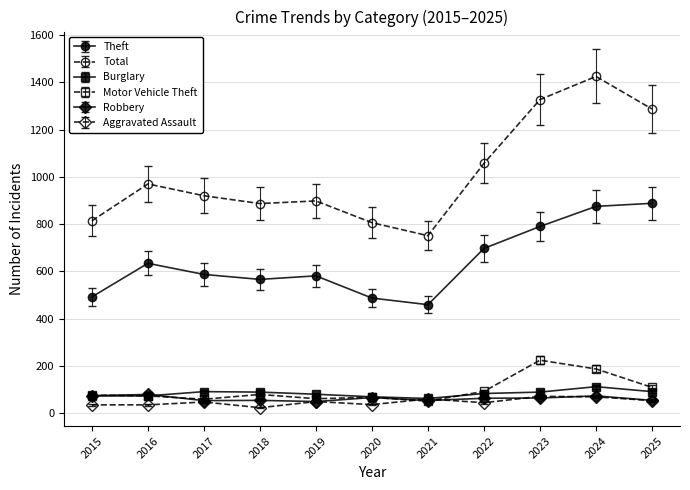

What is the difference between the Total values at 2022 and 2020?

251